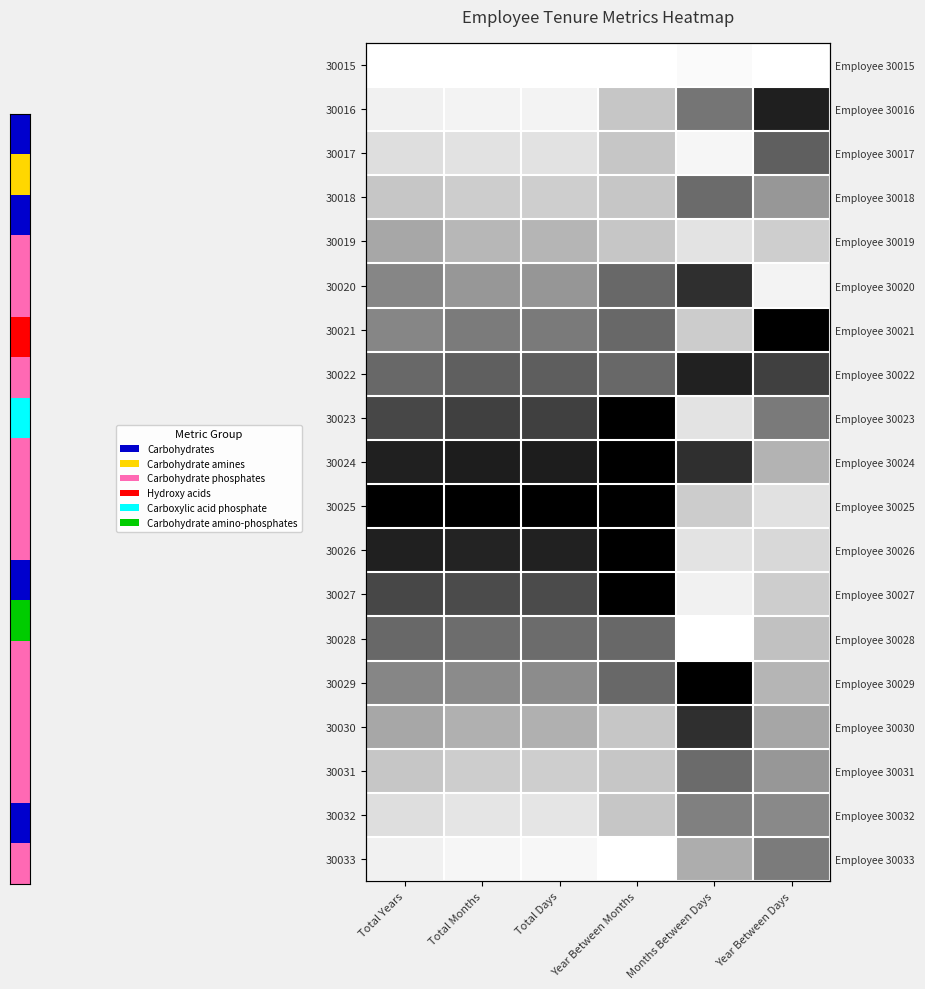

Between Total Months and Months Between Days, which series saw the biggest shift?

30025